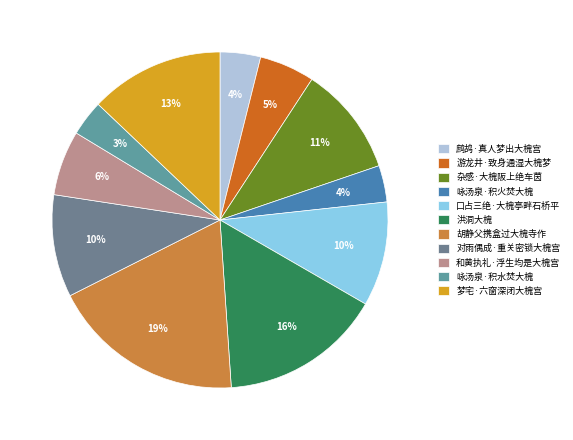

Count the number of slices in the pie.

11